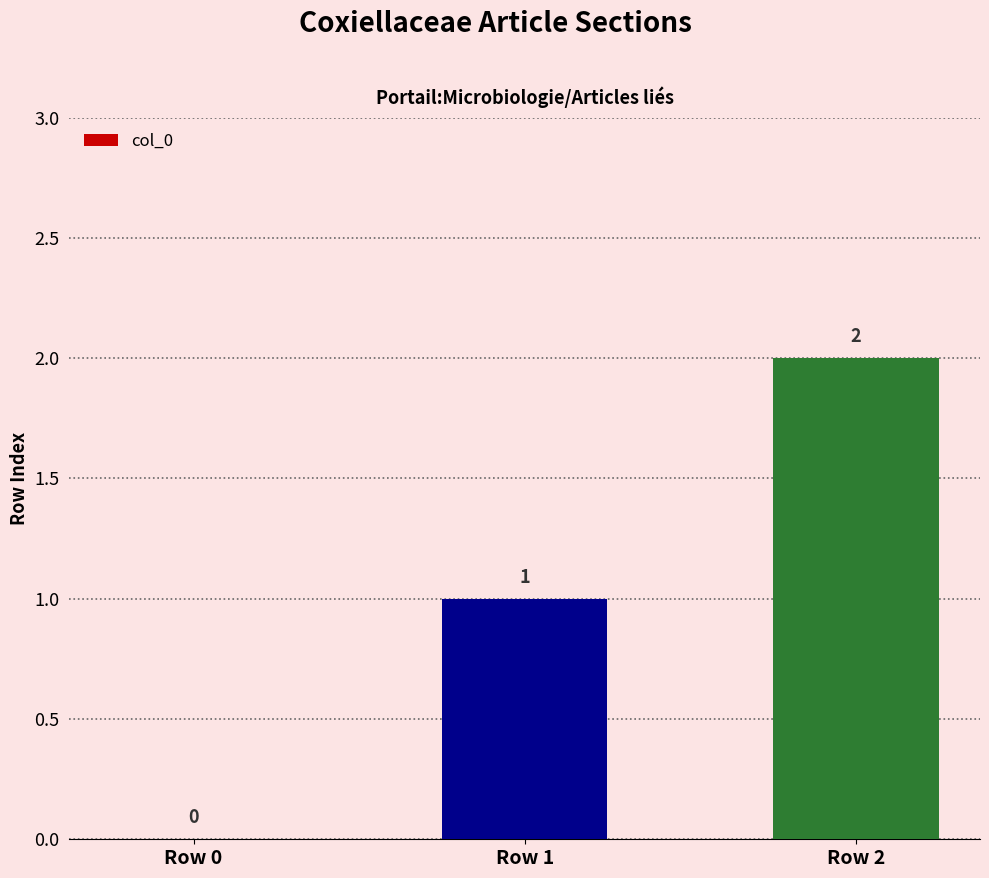

At which category does the chart reach its peak across all series?

Row 2